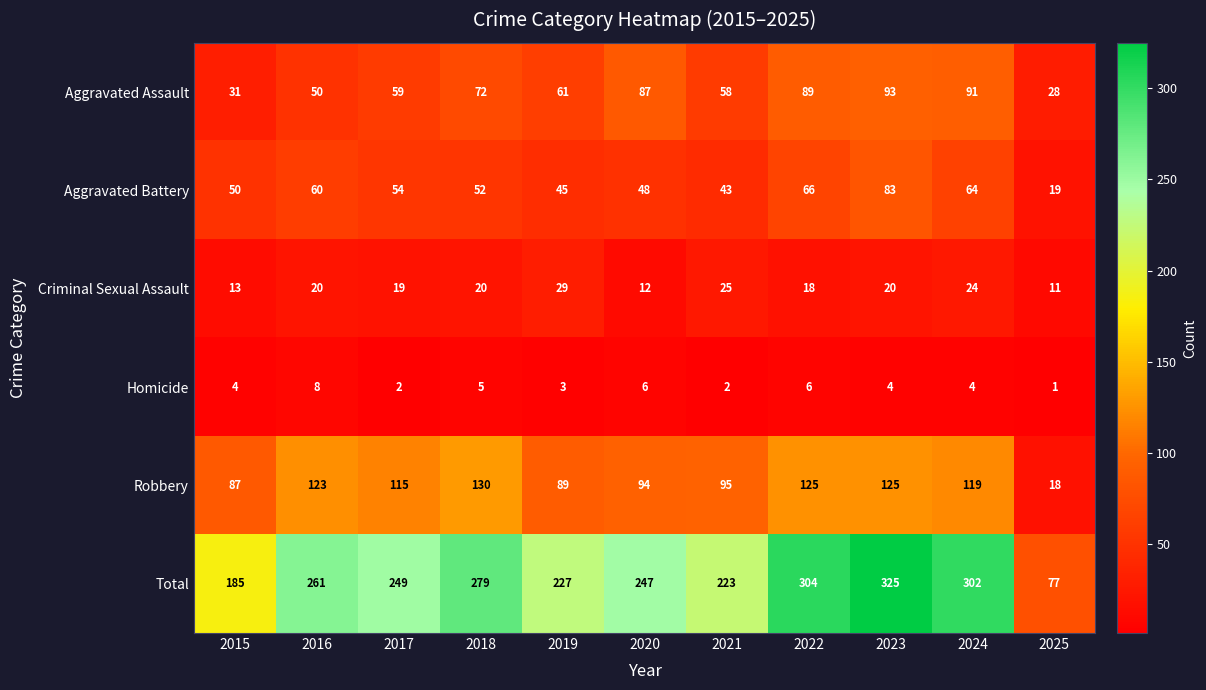

Is it true that Robbery equals 119 at 2024?

True